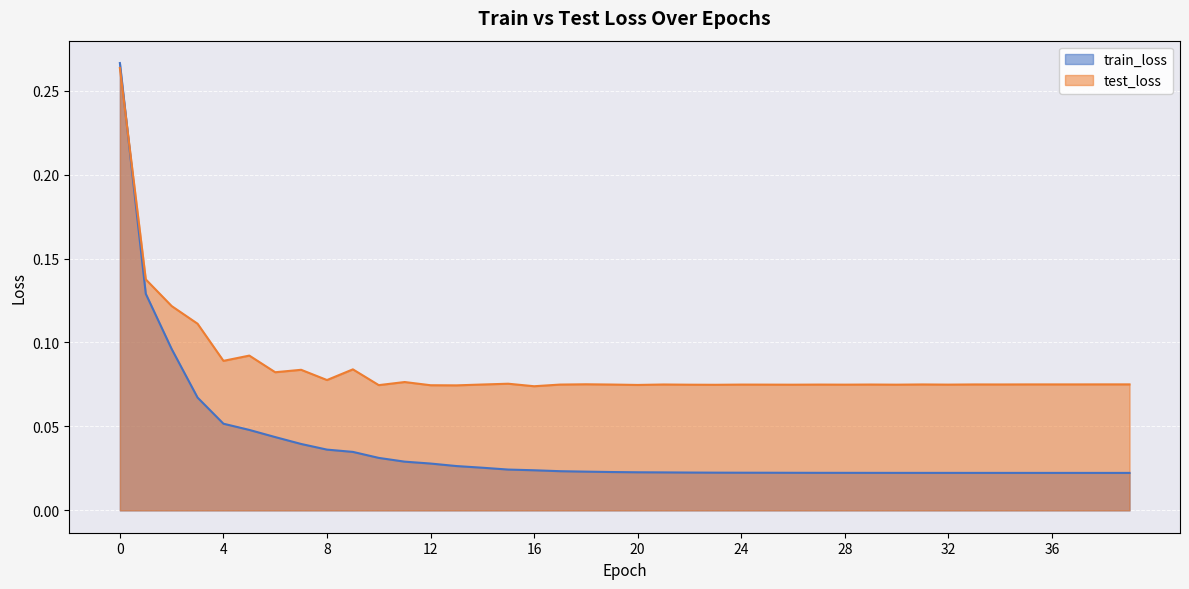

Where is test_loss nearest to the value 0?

16